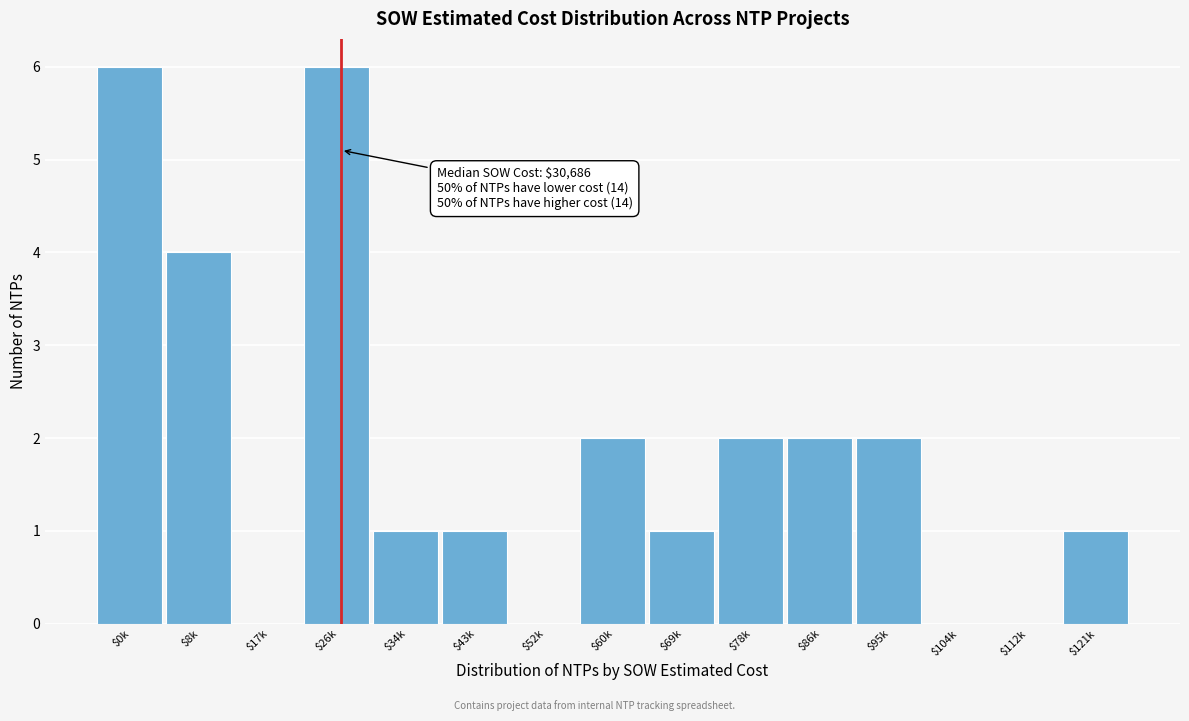

What is the sum of all values?

28